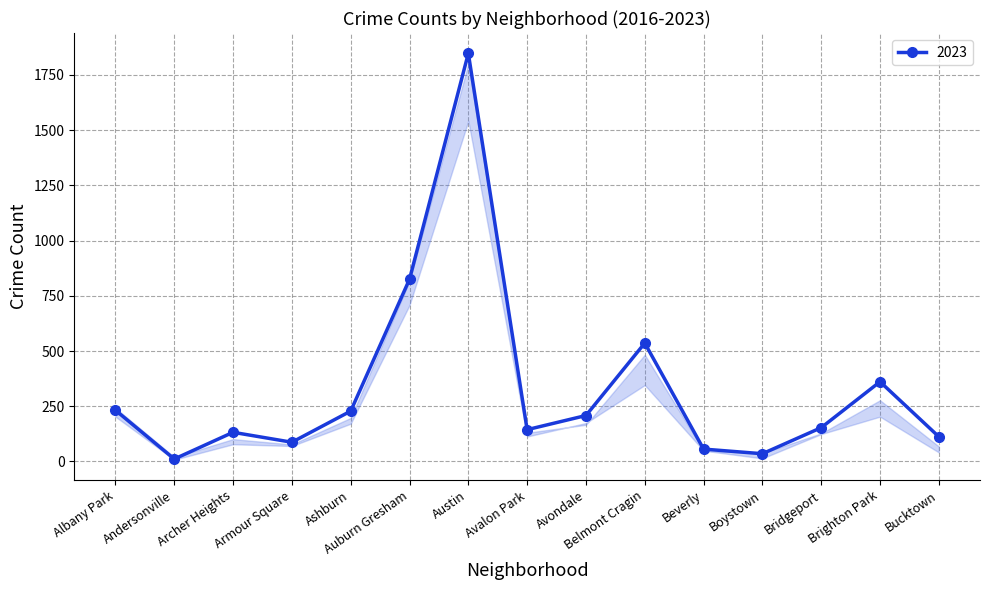

How many lines are shown in the chart?

1